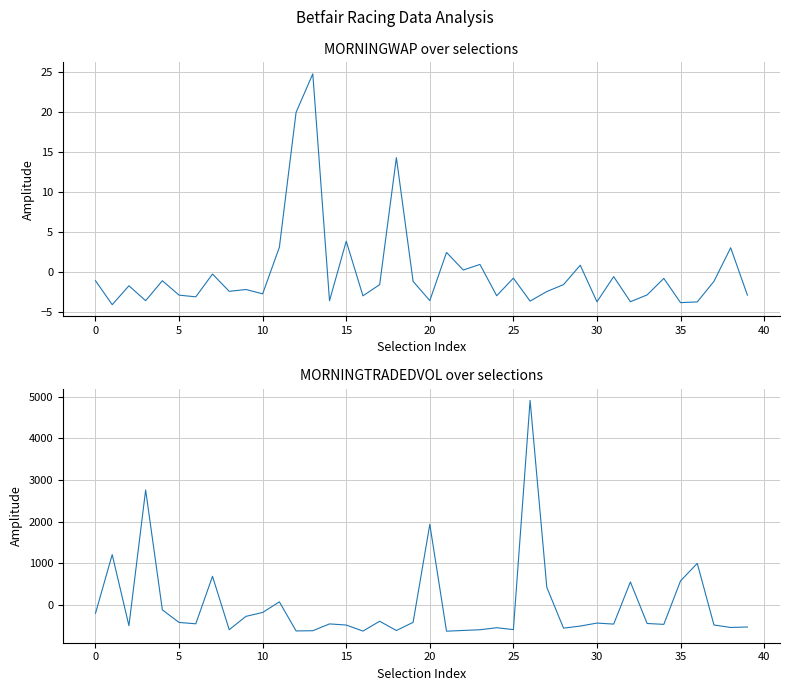

What is the label of the 31st point from the left?

30